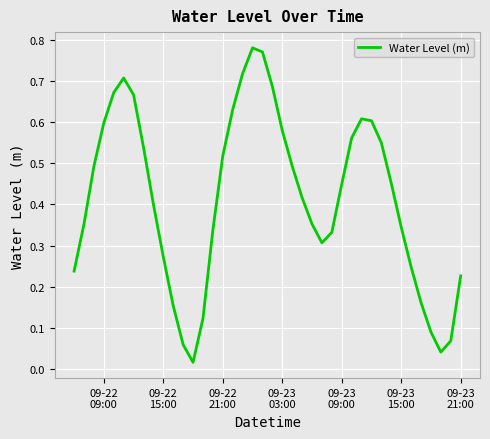

What is the average value?

0.4